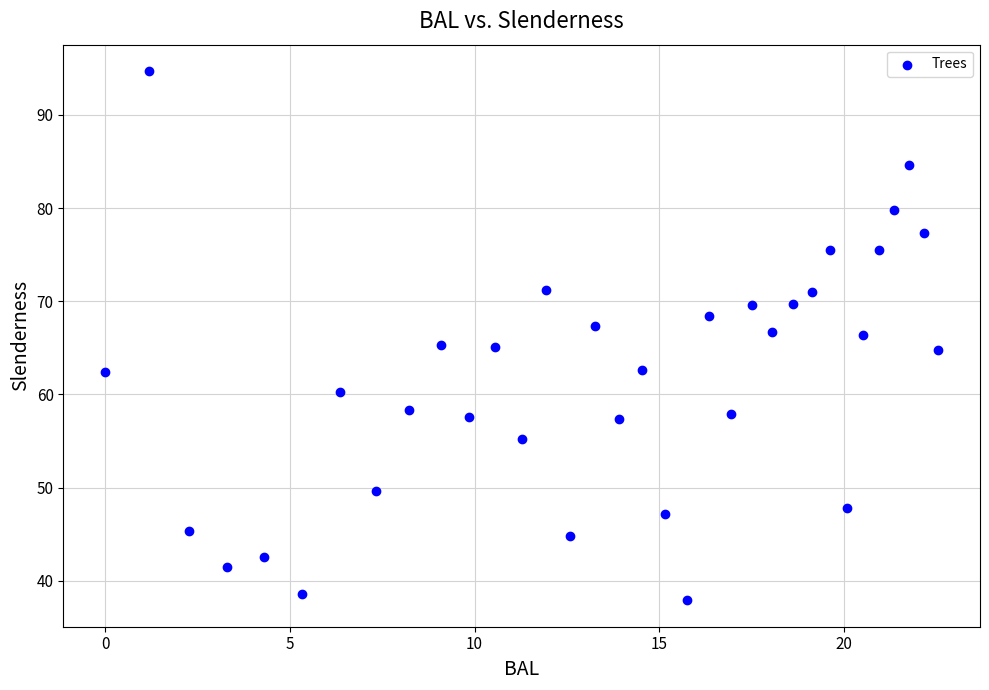

What is the range of X values (max minus min)?

22.6